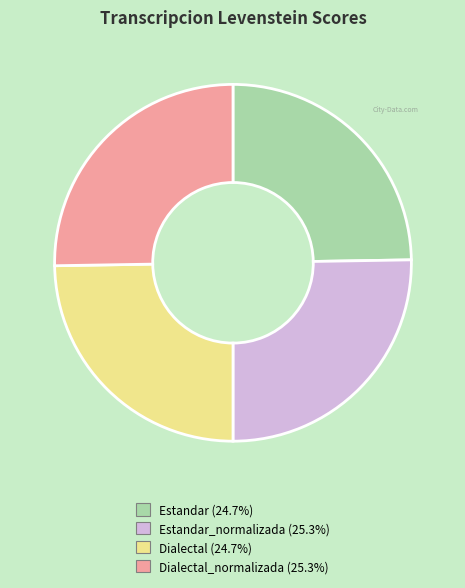

Is there any slice that represents more than half of the pie?

No